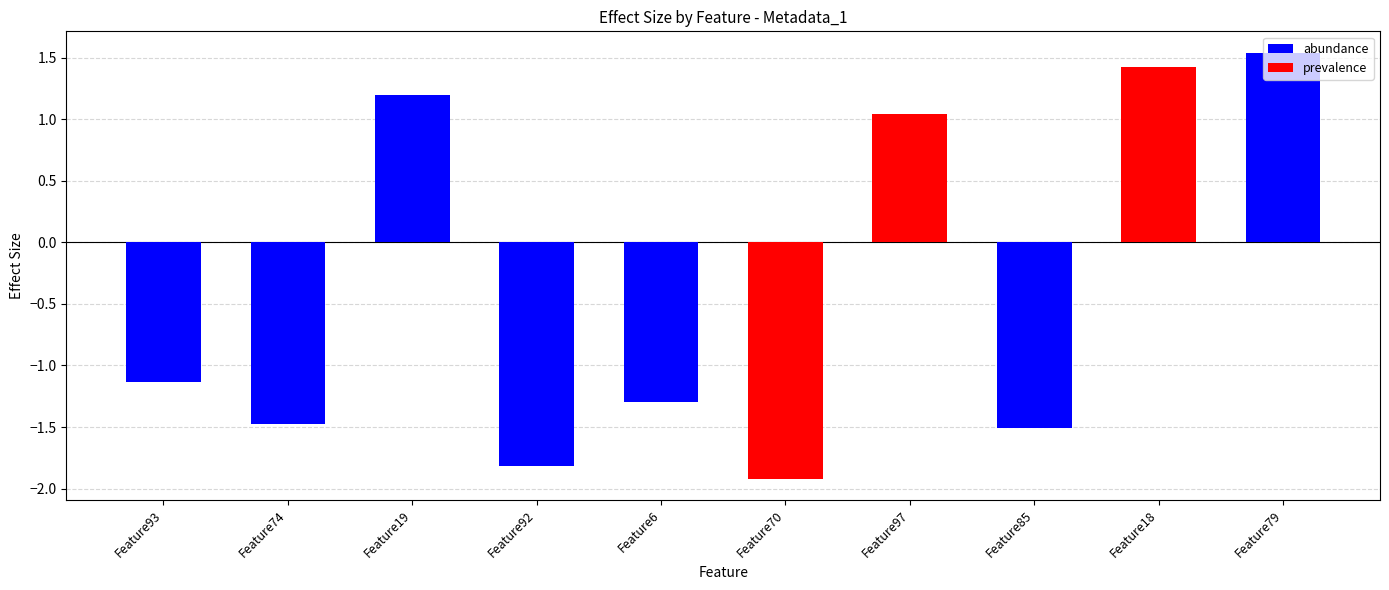

Rank the categories by value from lowest to highest.

Feature70, Feature92, Feature85, Feature74, Feature6, Feature93, Feature97, Feature19, Feature18, Feature79